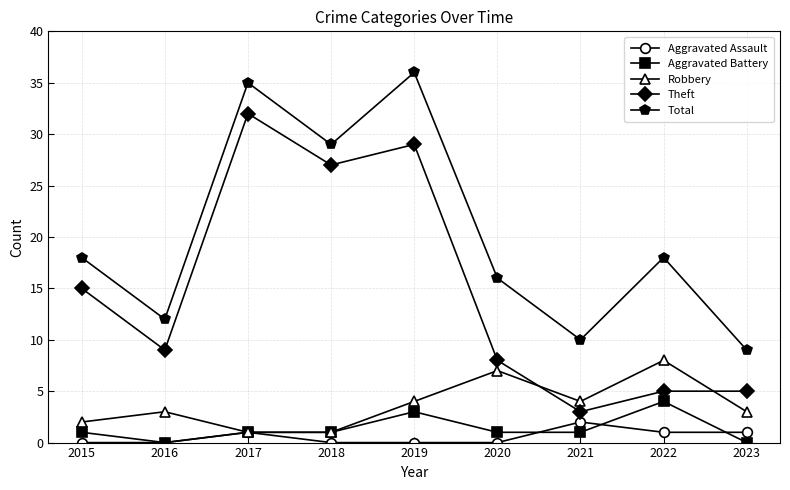

True or false: Aggravated Battery and Theft intersect in this chart.

False